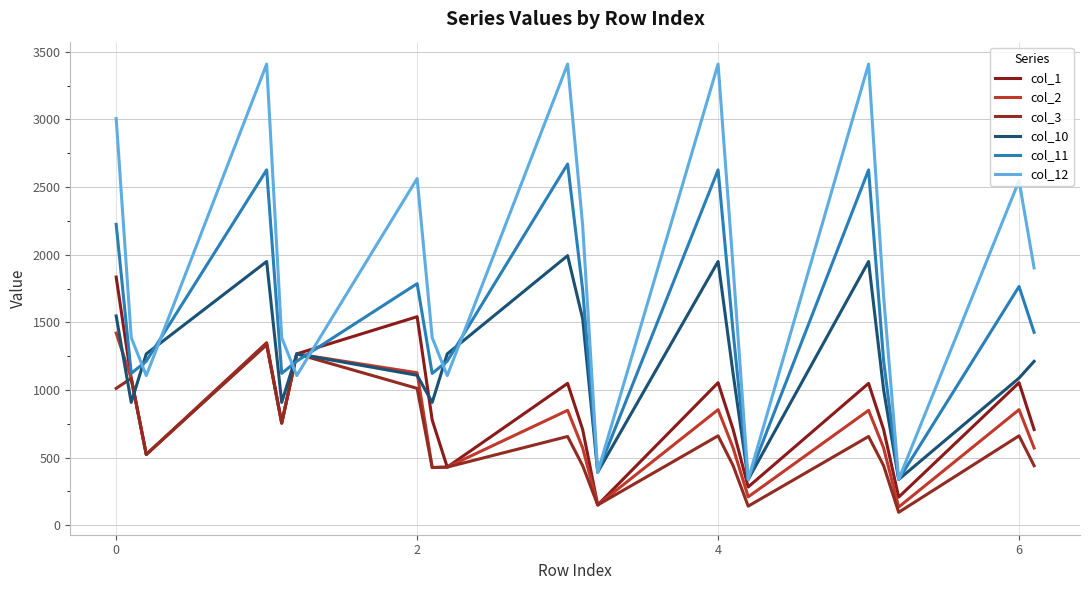

How many lines are shown in the chart?

6